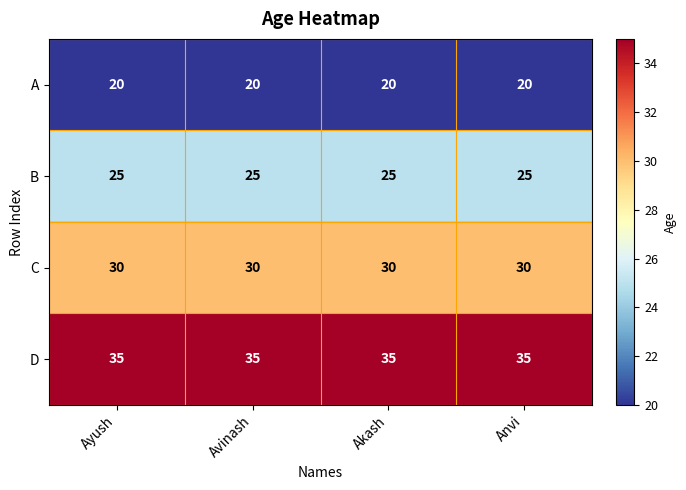

The value of B at Akash is 25. True or false?

True